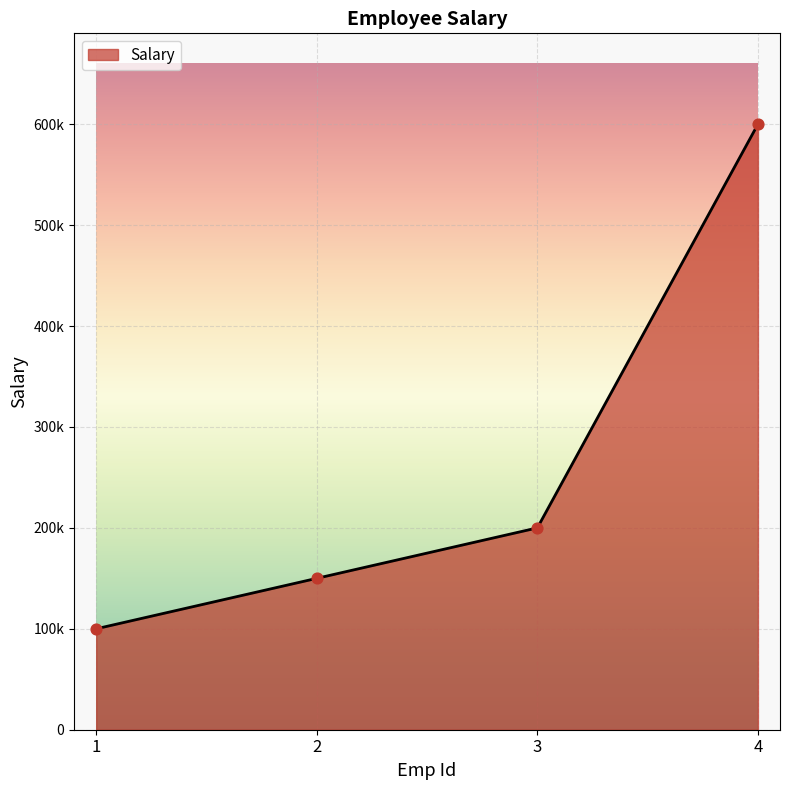

Approximately how many times larger is the value at 2 compared to 4?

0.2